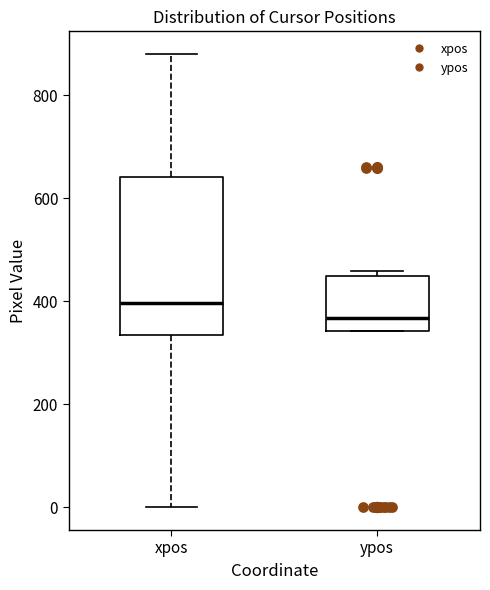

Which box's median line is the highest?

xpos